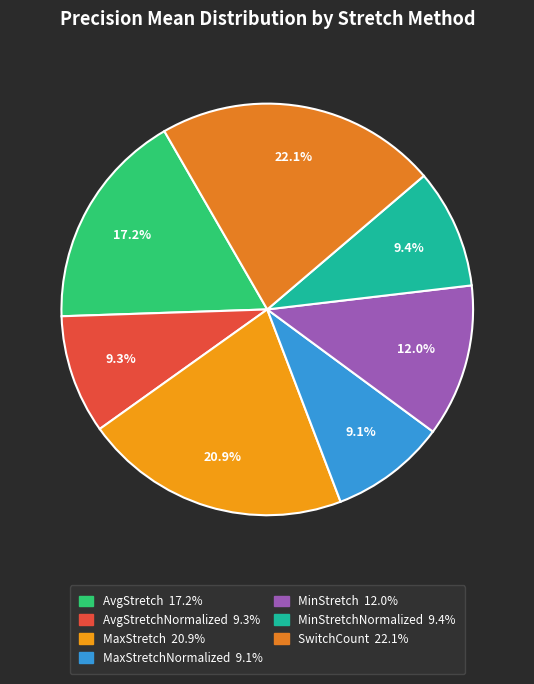

How many slices are in this pie chart?

7